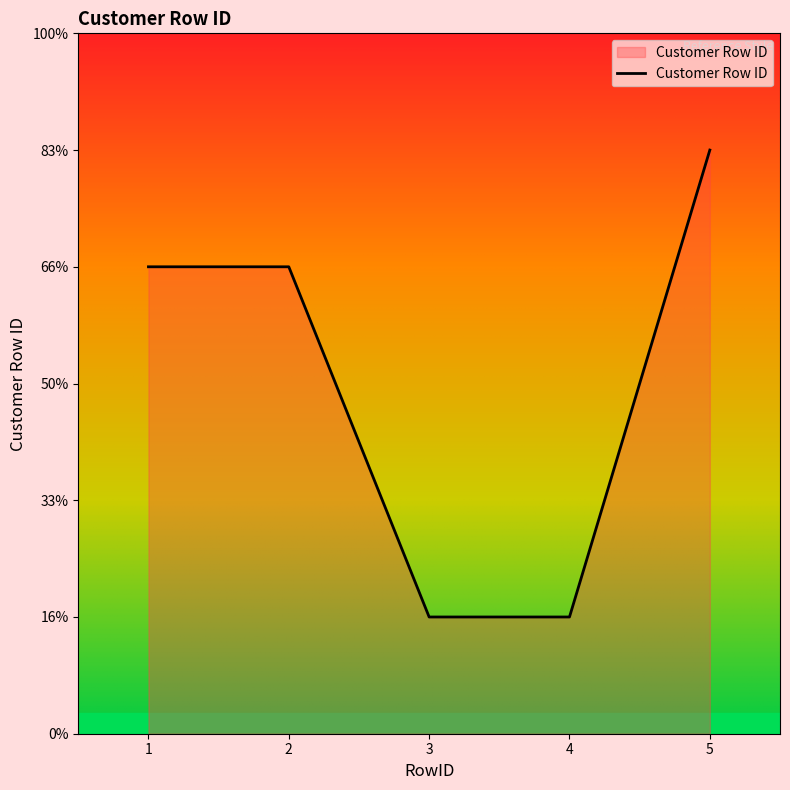

Does the chart display data point markers on the line(s)?

No